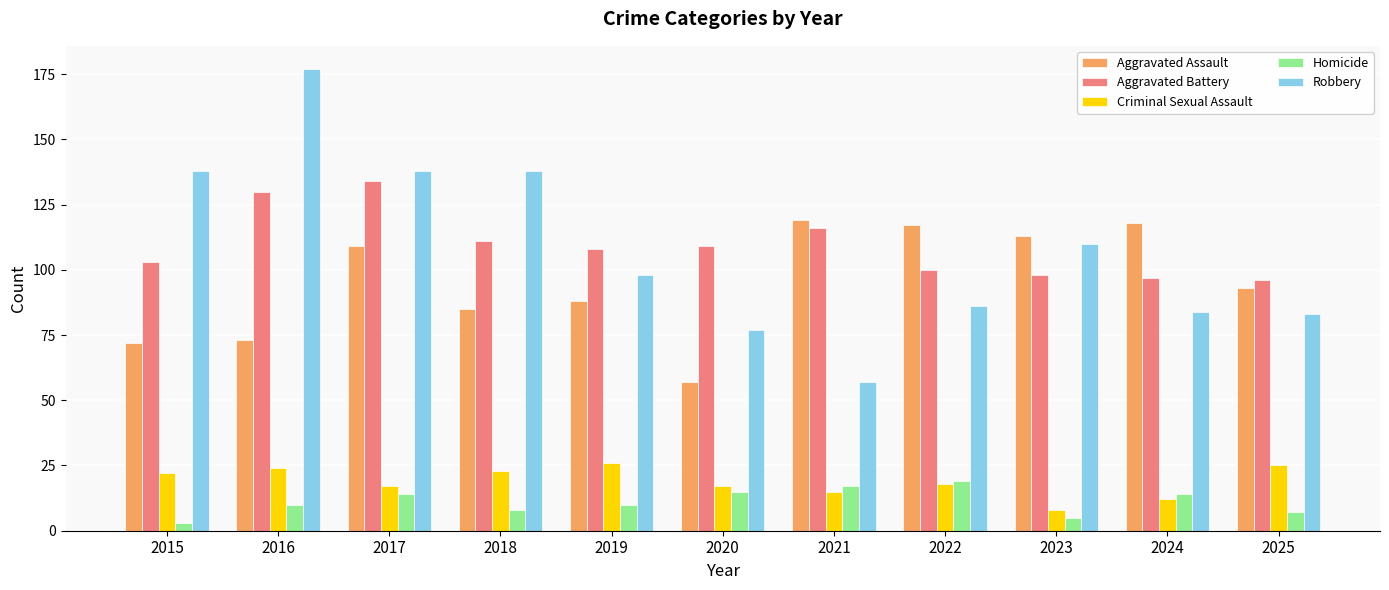

Which series changed the most between 2016 and 2025?

Robbery